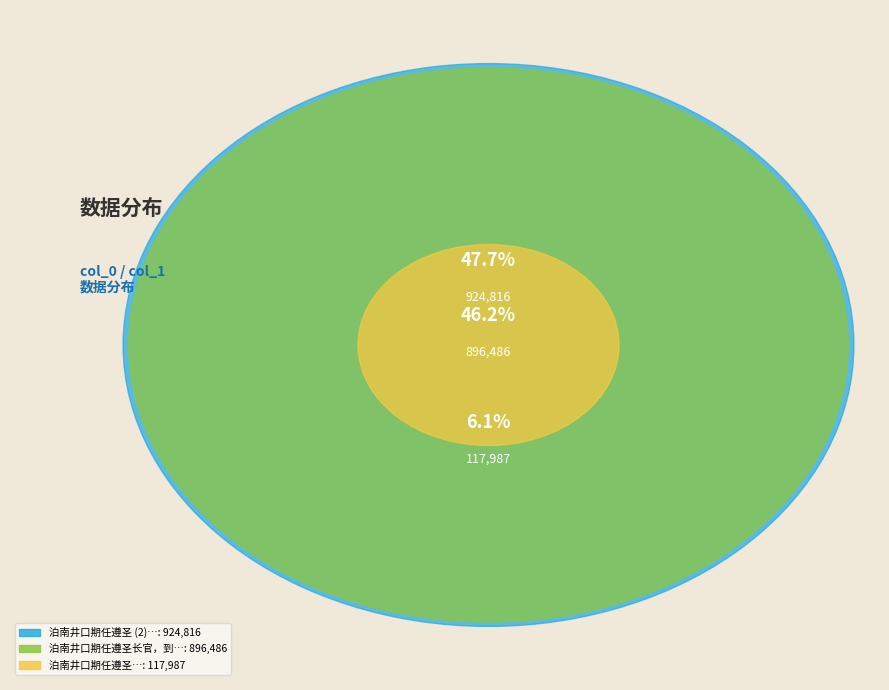

What portion of the pie excludes 泊南井口期任遵圣?

52.3%